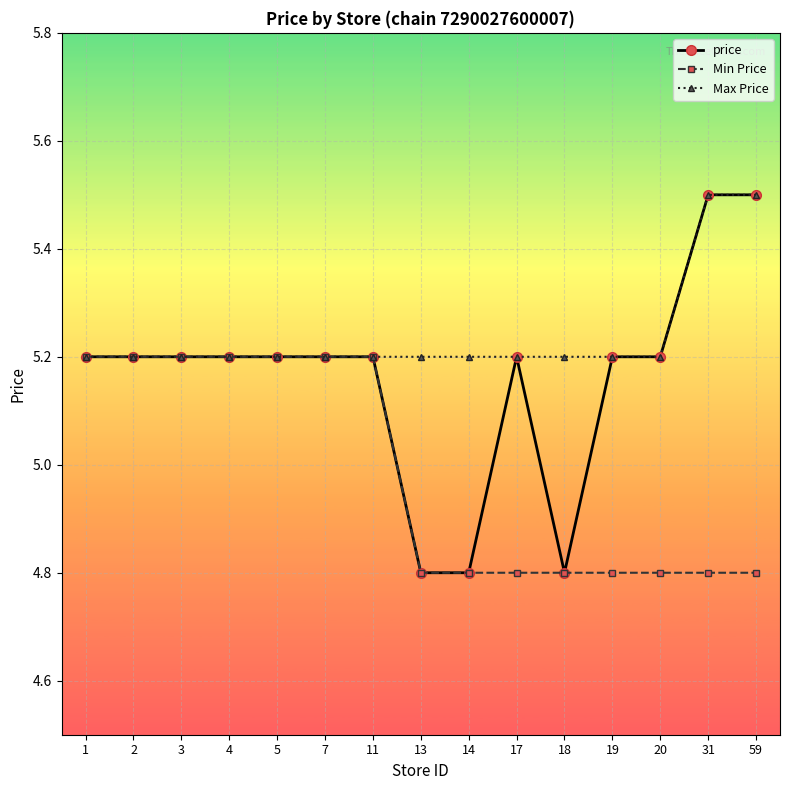

What are all the series names shown in the legend?

price, Min Price, Max Price